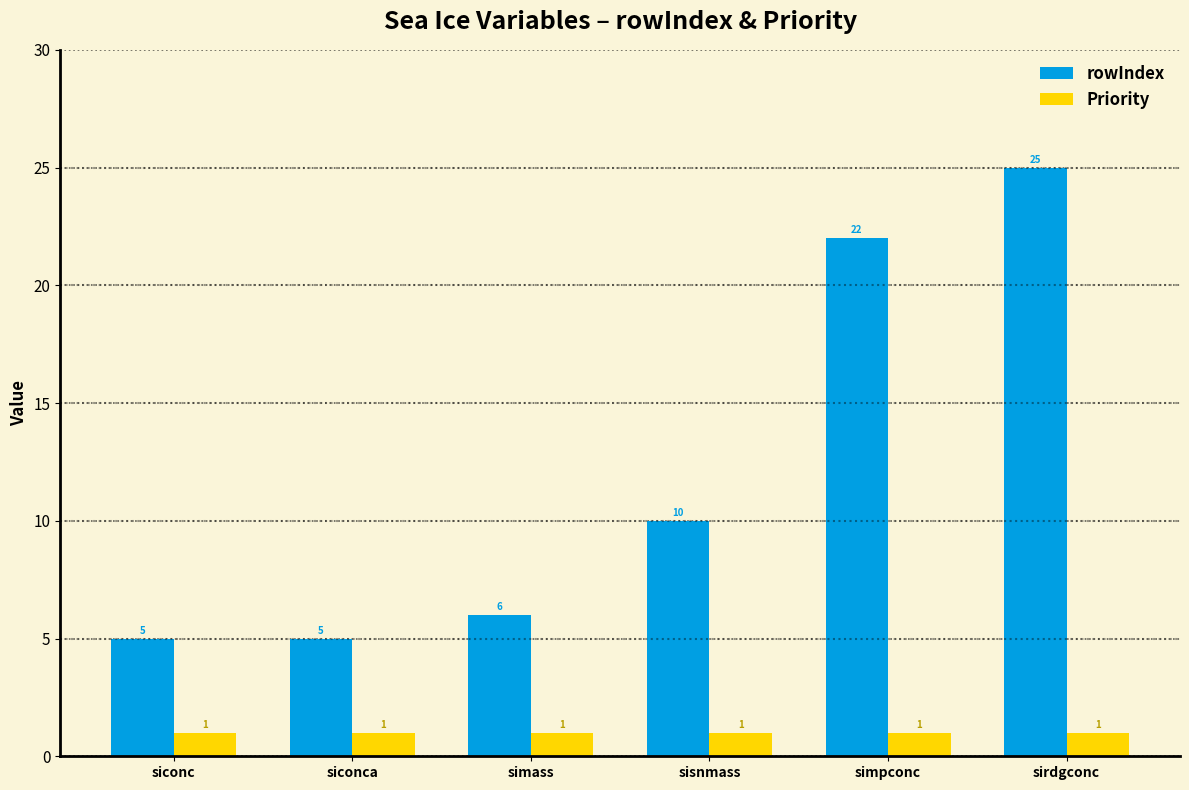

At how many categories does at least one series exceed 20?

2